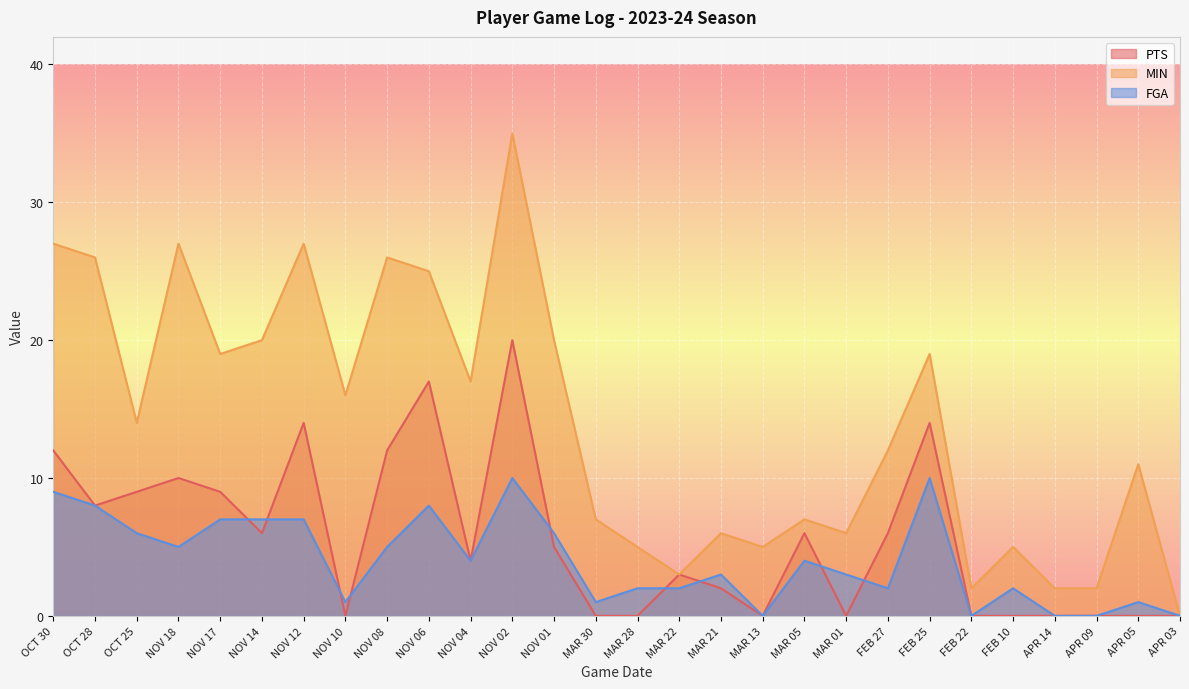

True or false: FGA has more than 2 points higher than both neighbors.

True